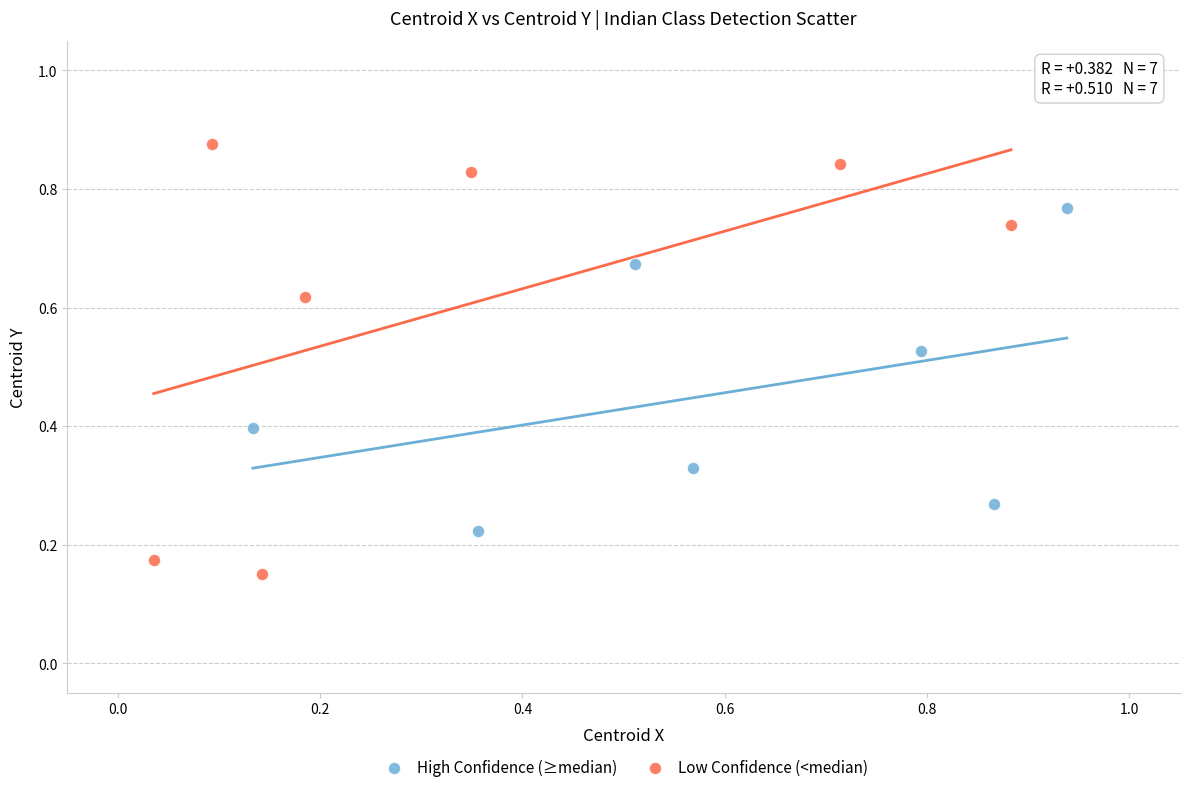

Which series has the largest Y range (max minus min)?

Low Confidence (<median)